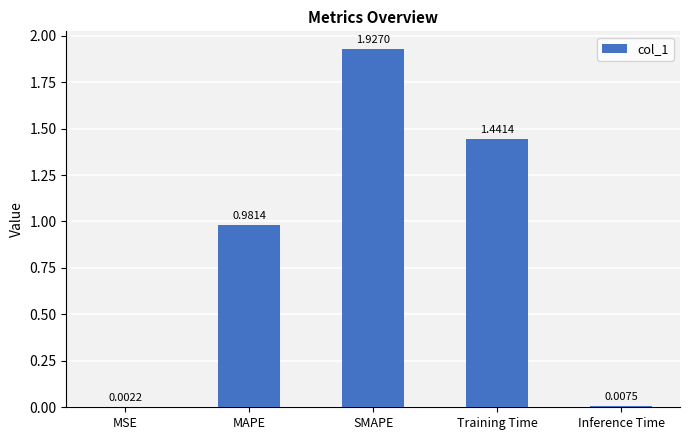

At which label is the value closest to 0?

MSE